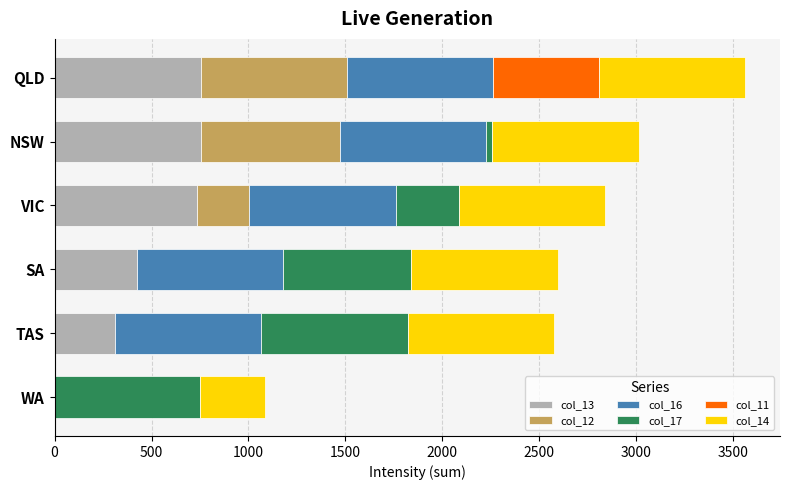

At which category is the sum across all series the highest?

QLD